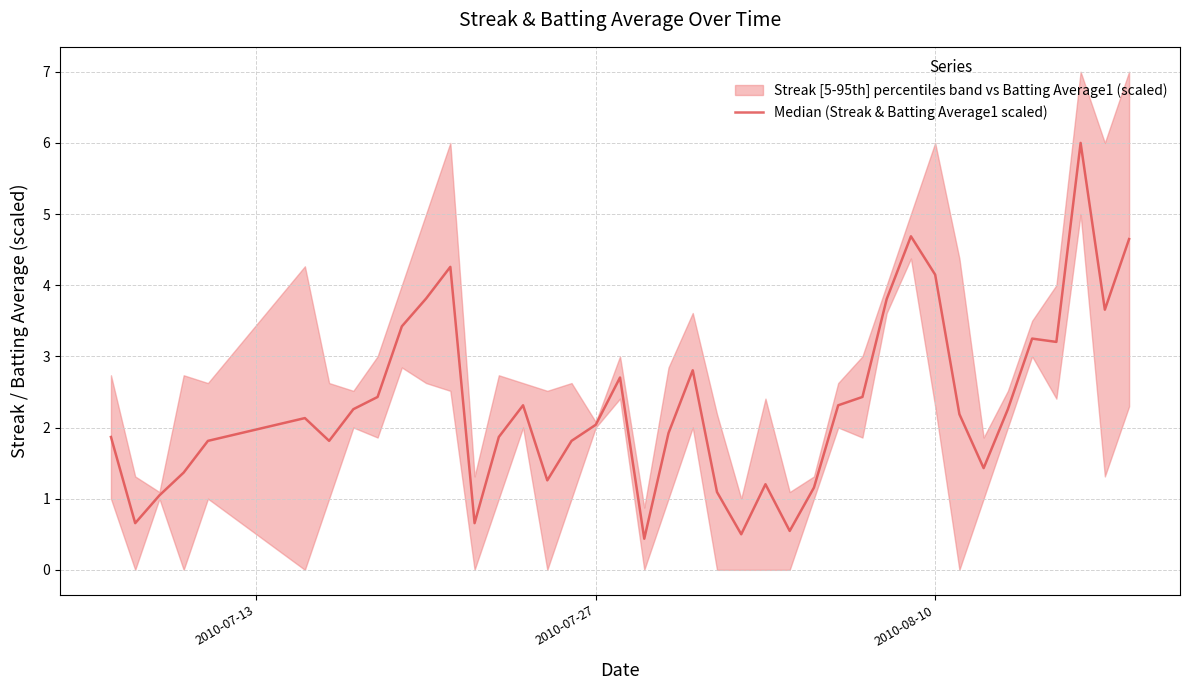

Reading left to right, what are all the values shown in this chart?

1.9	0.7	1.0	1.4	1.8	2.1	1.8	2.3	2.4	3.4	3.8	4.3	0.7	1.9	2.3	1.3	1.8	2.0	2.7	0.4	1.9	2.8	1.1	0.5	1.2	0.5	1.2	2.3	2.4	3.8	4.7	4.1	2.2	1.4	2.3	3.2	3.2	6.0	3.7	4.6